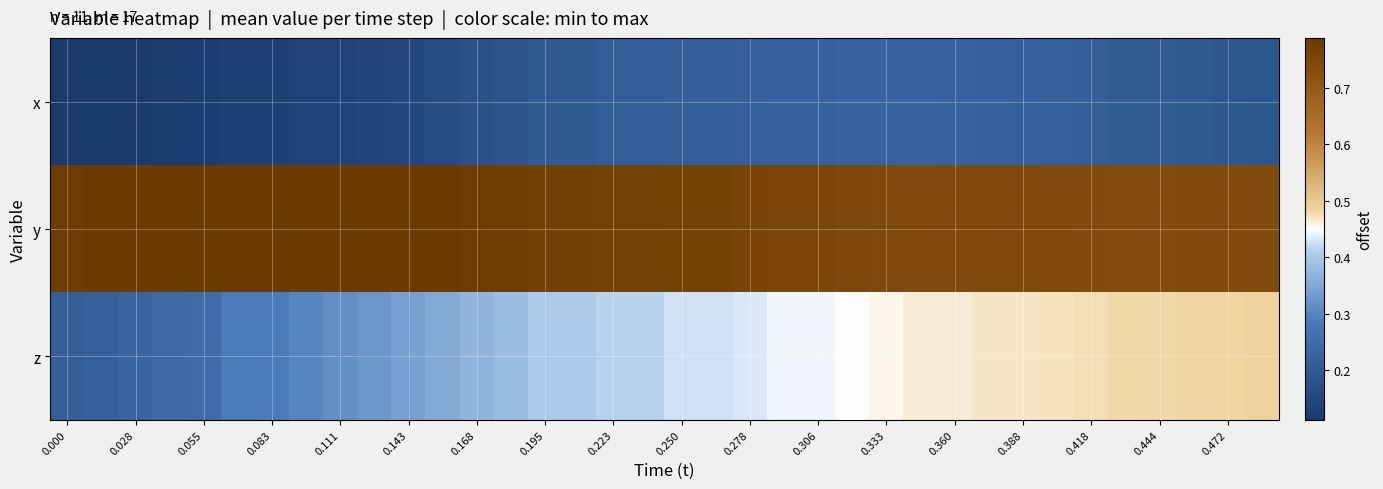

How many data points does each series have?

36